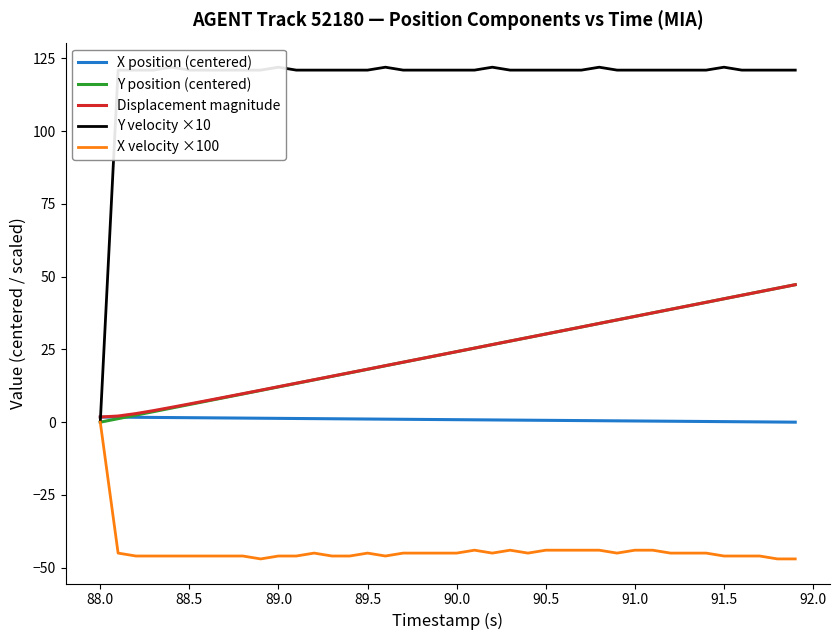

The X position (centered) series shows 0.6 at 90.5. True or false?

True